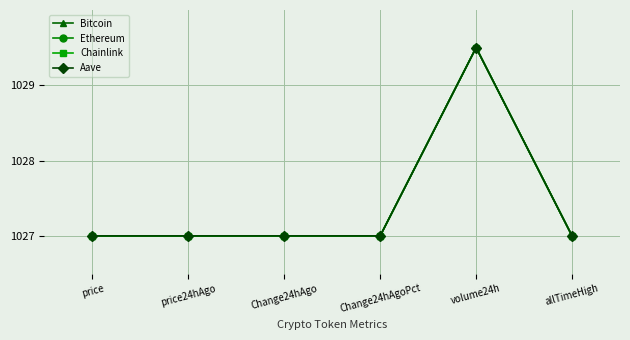

The value of Ethereum at price is 1027.0. True or false?

True